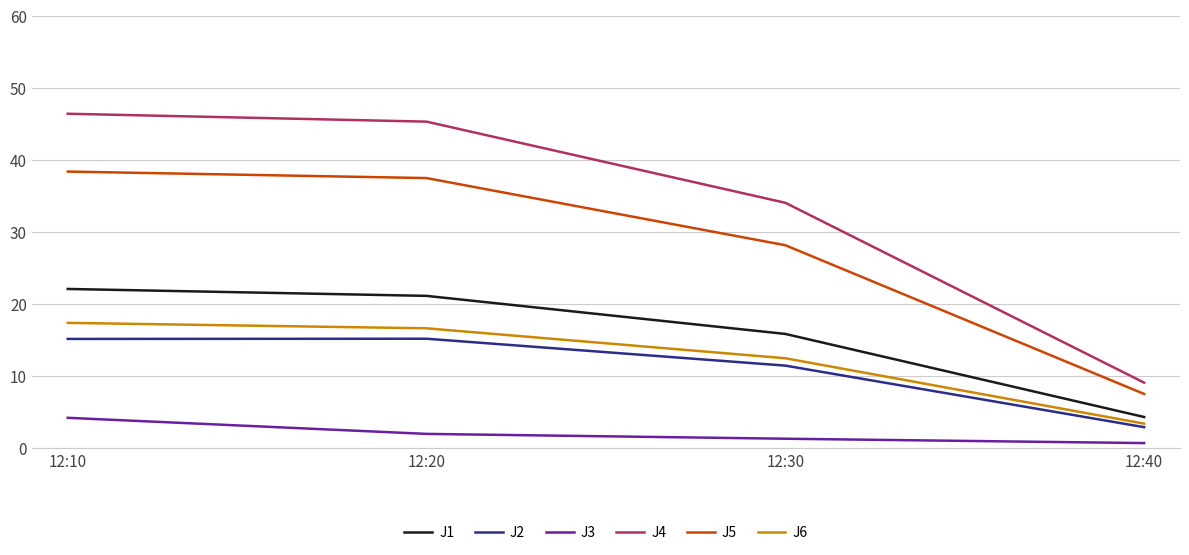

True or false: J2 has a value of 26.7 at 12:20.

False